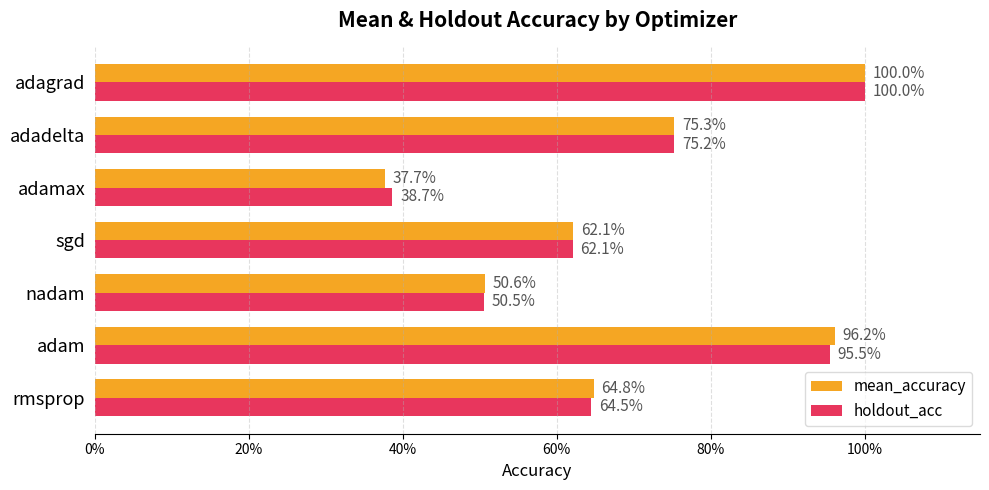

What are all the series names shown in the legend?

mean_accuracy, holdout_acc